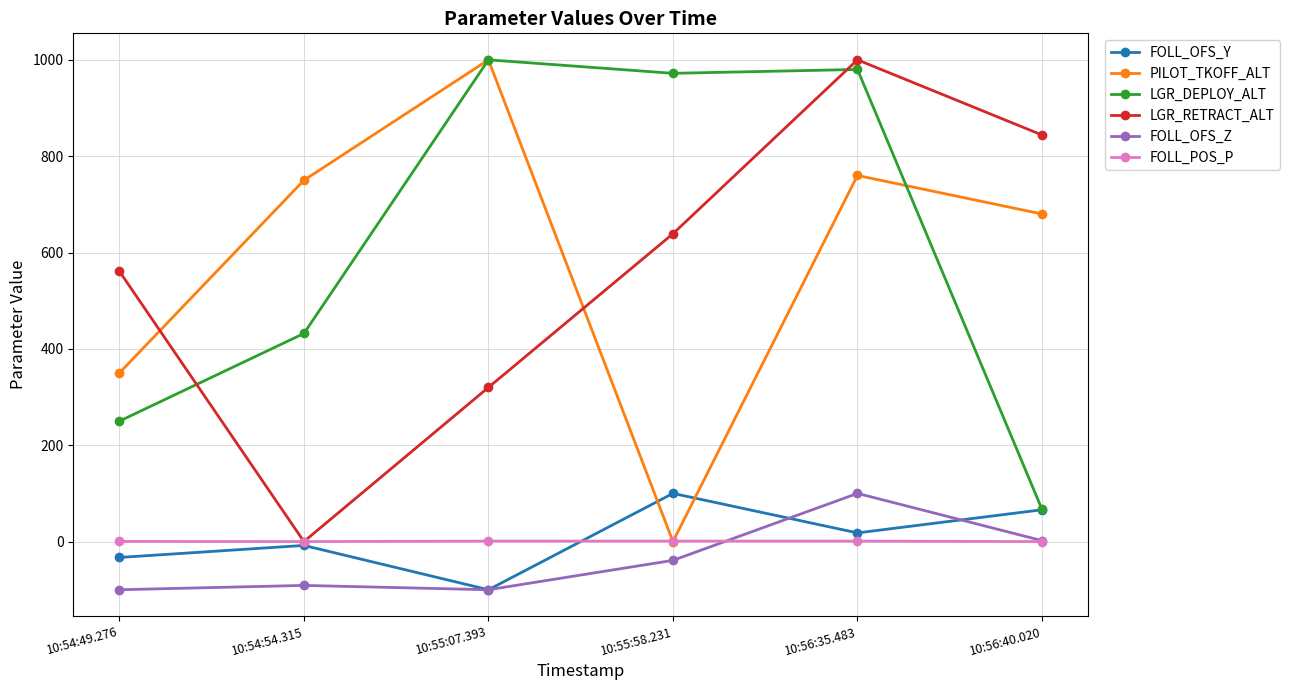

After their last crossing, which series has the higher values: PILOT_TKOFF_ALT or LGR_RETRACT_ALT?

LGR_RETRACT_ALT